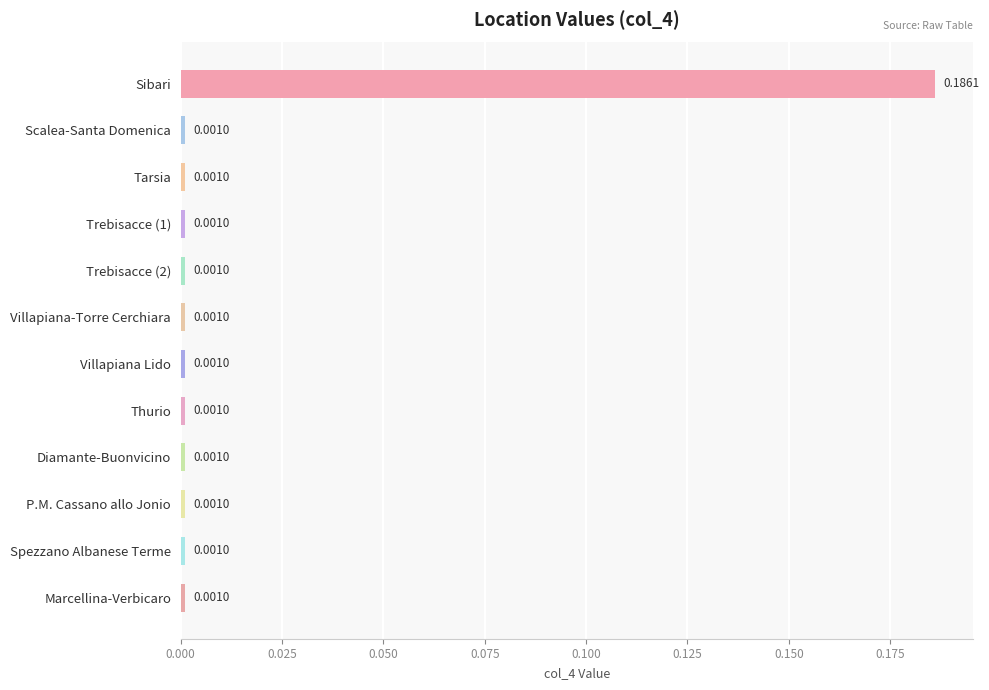

What is the label of the 3rd bar from the bottom?

P.M. Cassano allo Jonio